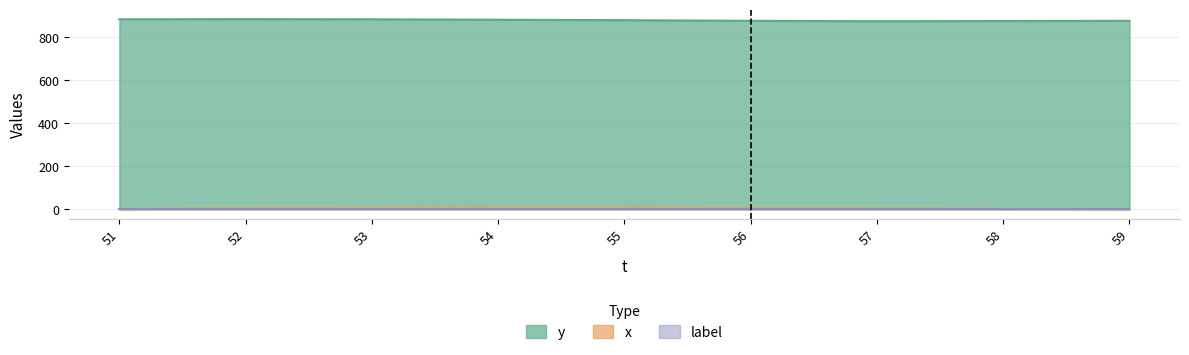

Is it true that y equals 1554 at 58?

False